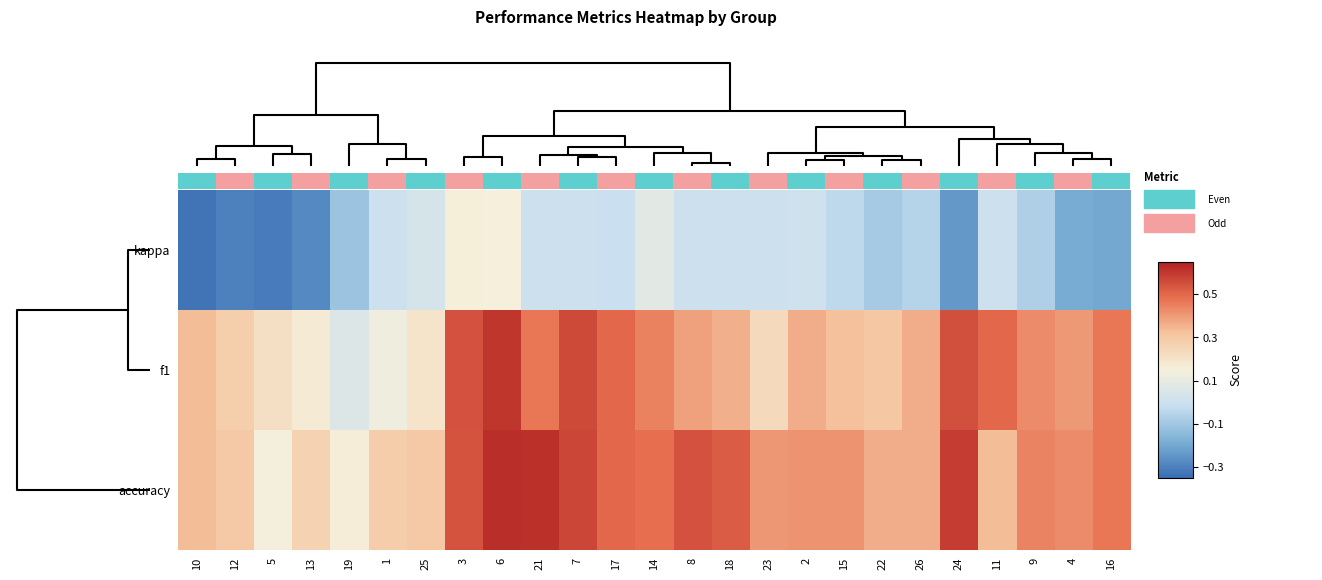

Between 22 and 1, which is larger?

1